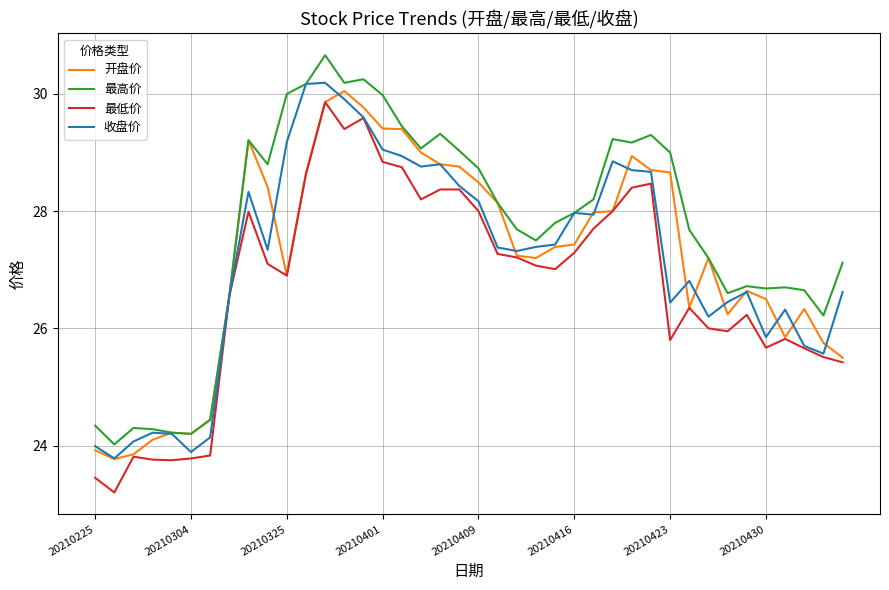

Which series has the largest total across all categories?

最高价